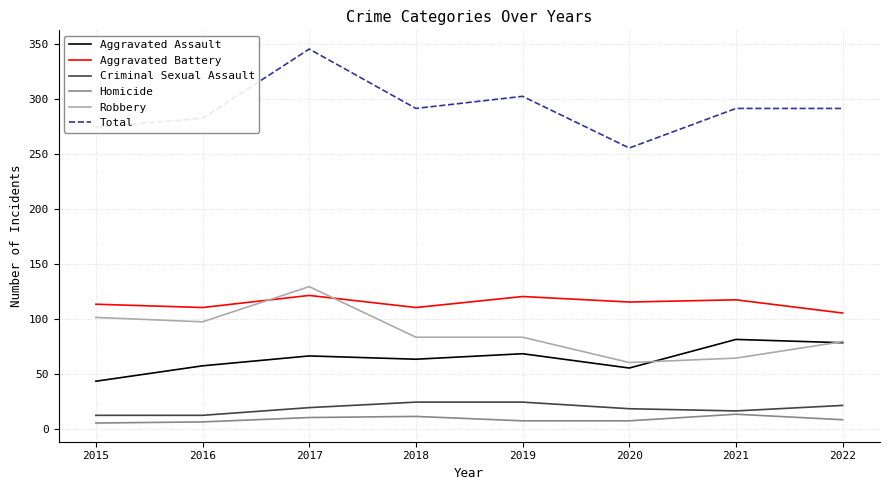

The Criminal Sexual Assault series shows 24 at 2018. True or false?

True